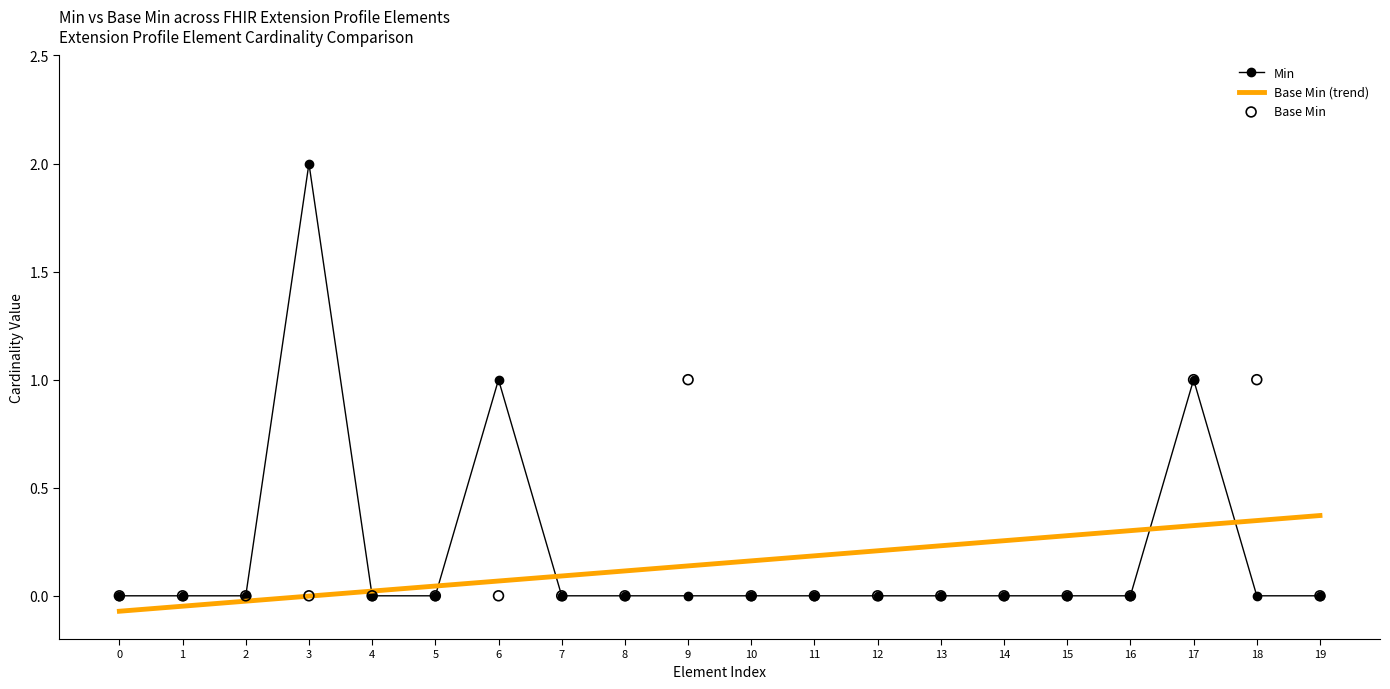

At which category is the sum across all series the highest?

17